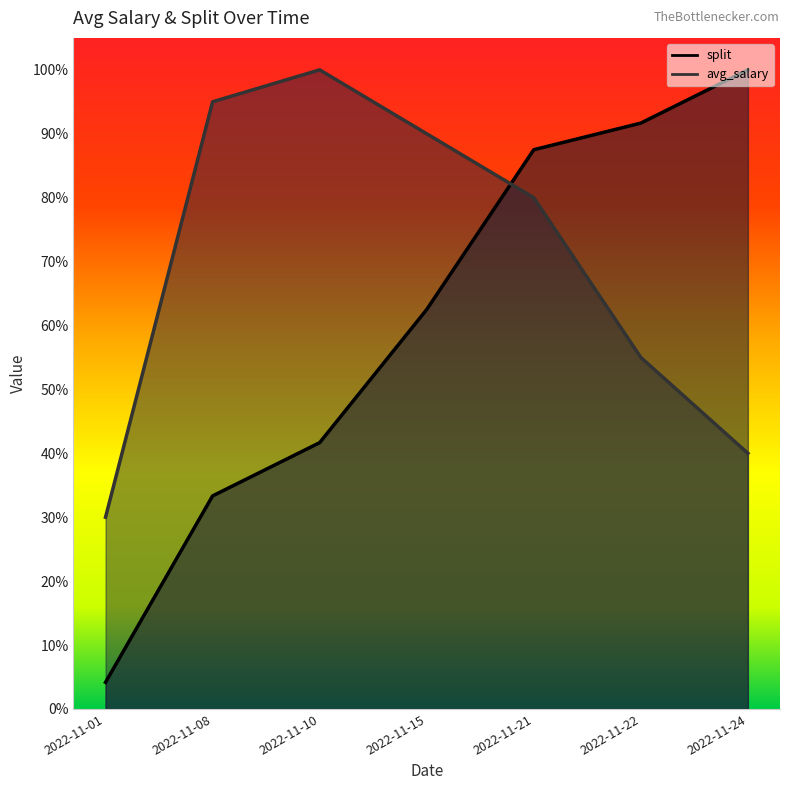

How many distinct data groups are displayed?

2